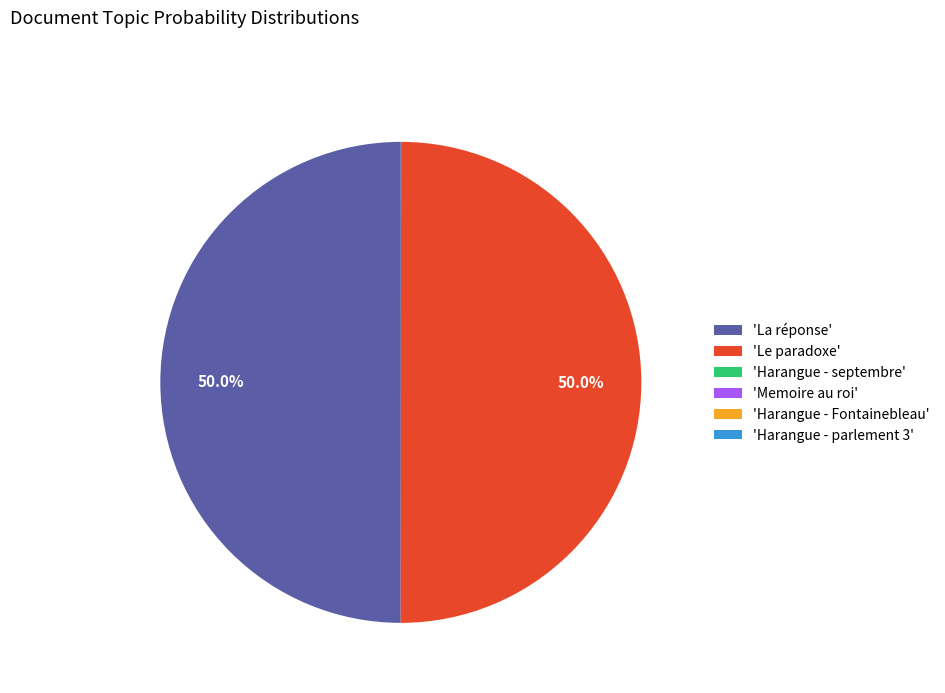

Approximately how many times larger is the value at 'La réponse' compared to 'Le paradoxe'?

1.0